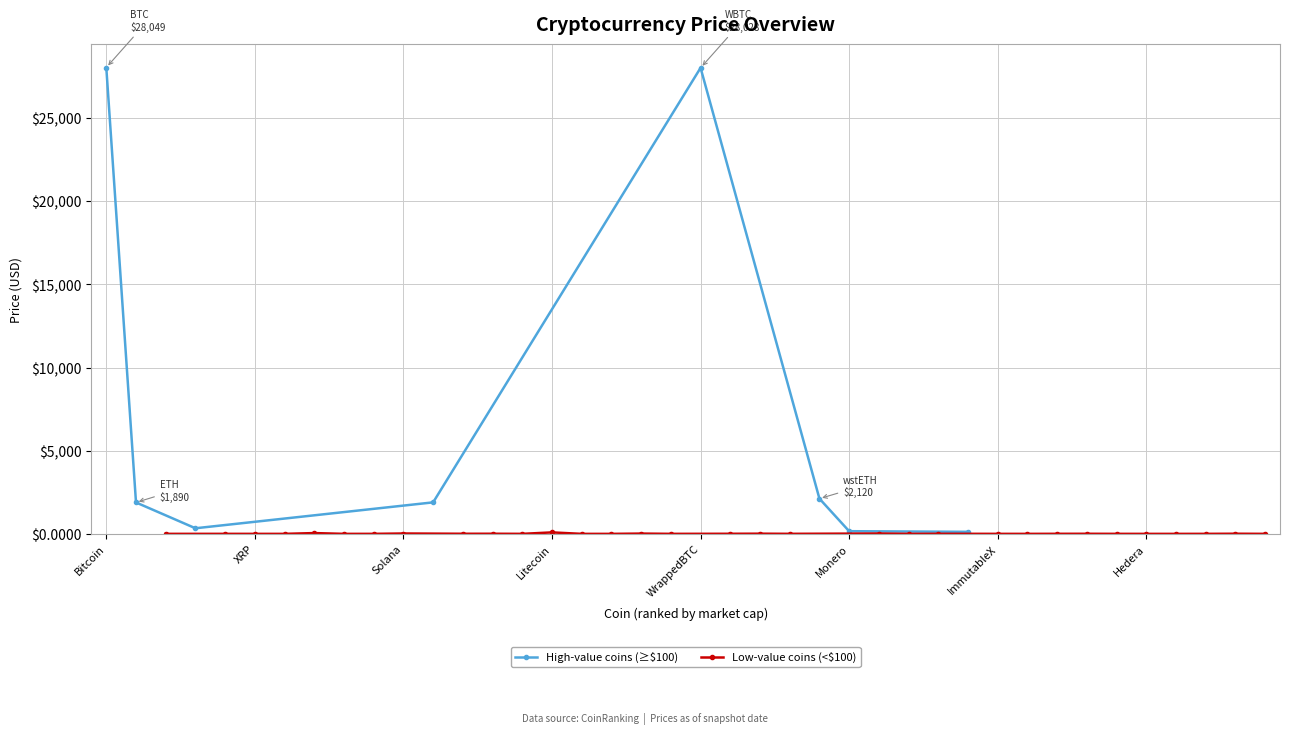

The value at InternetComputer is 9.4. True or false?

False